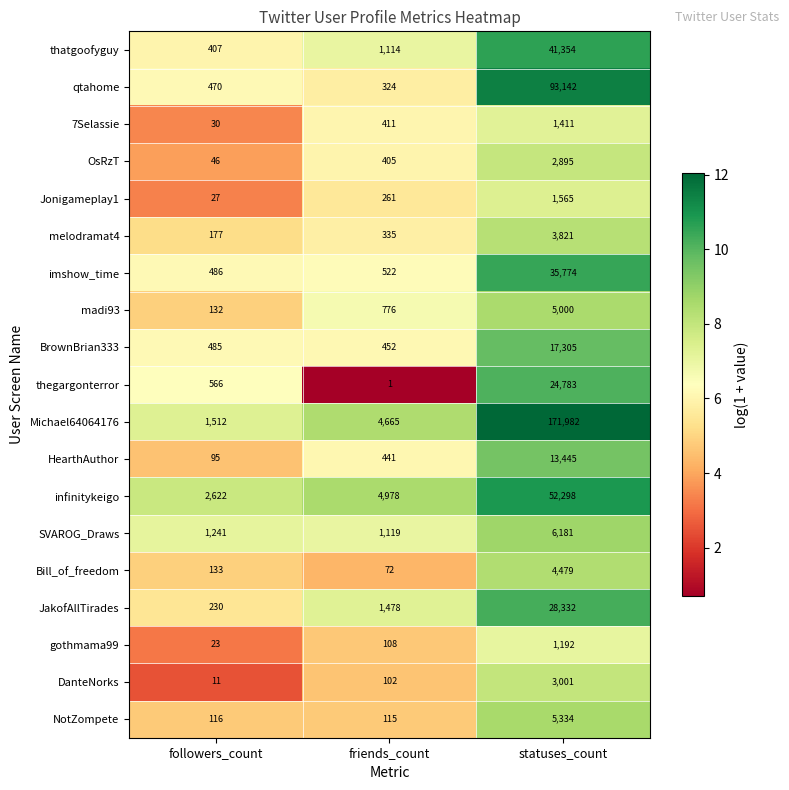

Rank the series by their maximum value, from highest to lowest.

Michael64064176, qtahome, infinitykeigo, thatgoofyguy, imshow_time, JakofAllTirades, thegargonterror, BrownBrian333, HearthAuthor, SVAROG_Draws, NotZompete, madi93, Bill_of_freedom, melodramat4, DanteNorks, OsRzT, Jonigameplay1, 7Selassie, gothmama99